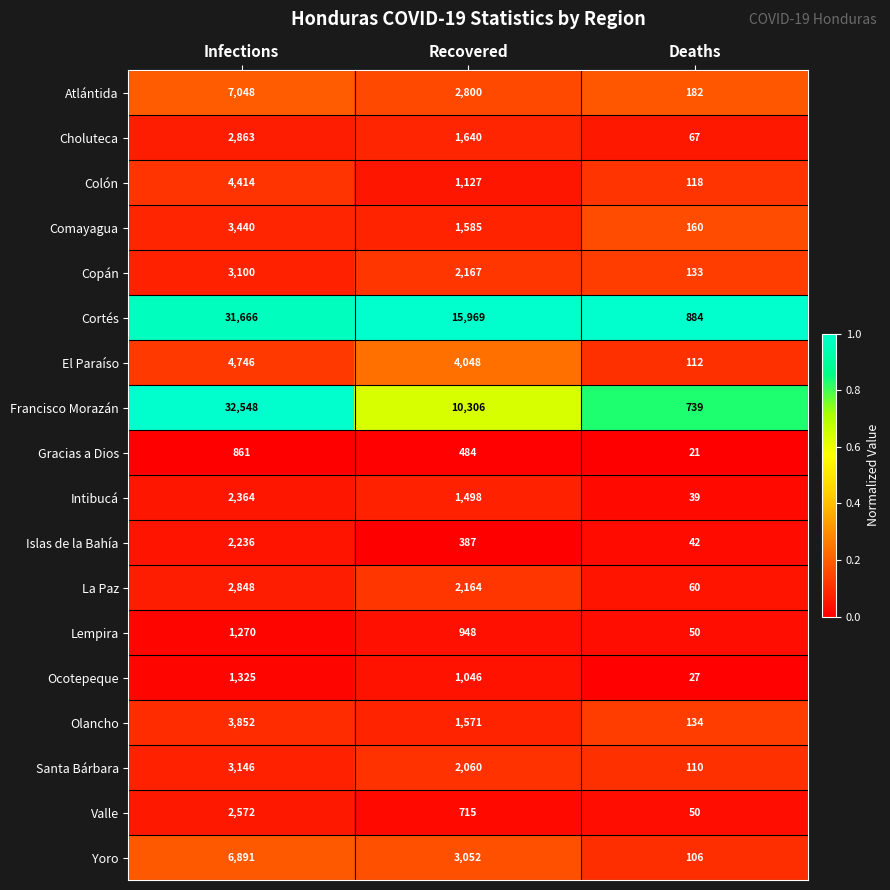

Which series has the largest total across all categories?

Cortés